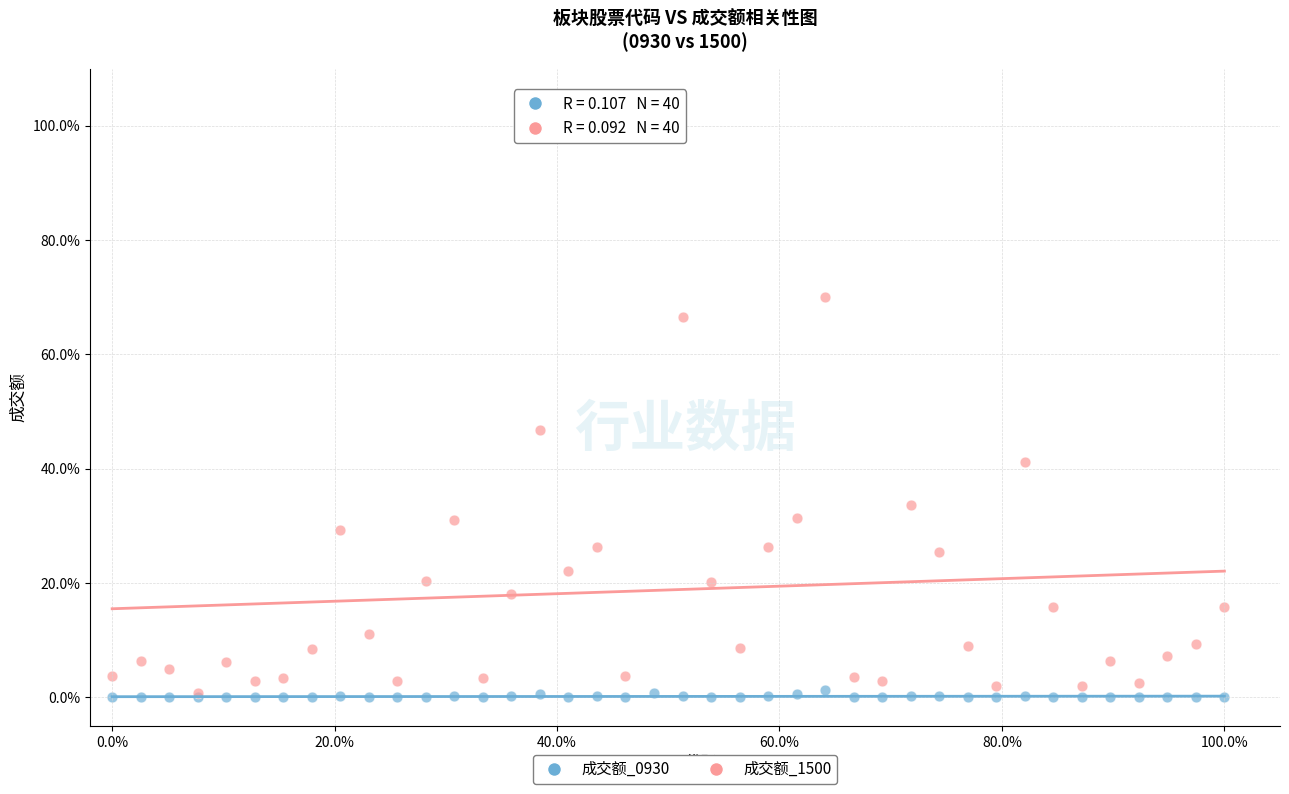

Which series has the largest Y range (max minus min)?

成交额_1500